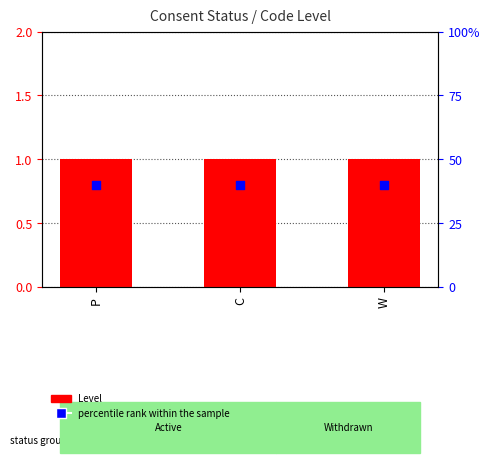

At how many categories does at least one series exceed 0?

3